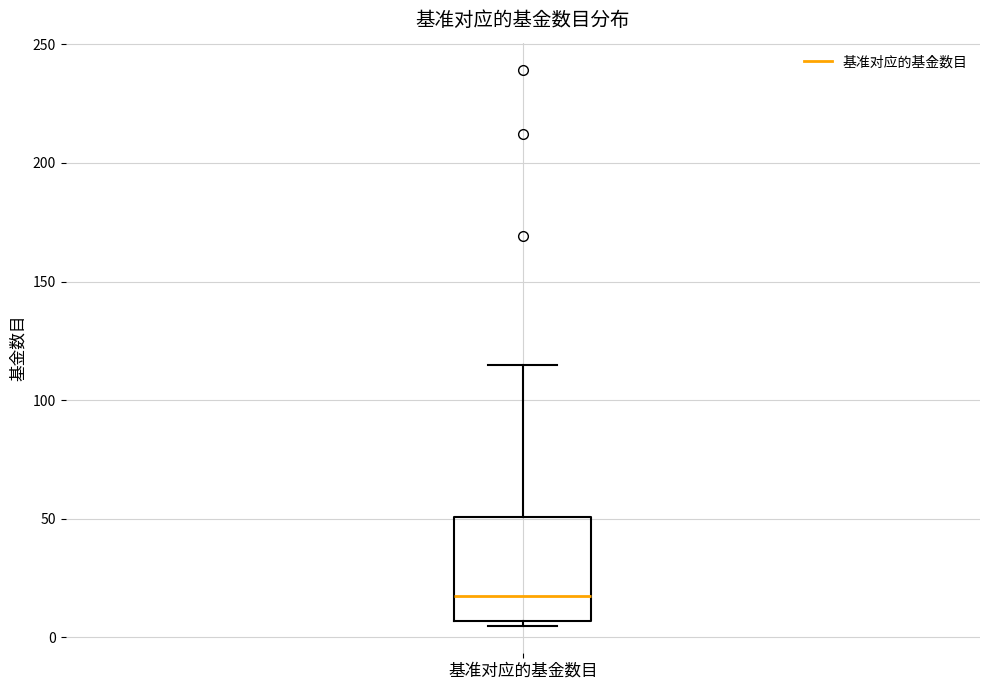

Transcribe this box plot: give where the median line is, the range the box spans, and where the two whiskers end, as read against the y-axis. The values are not printed on the chart, so give them approximately, as read against the axis.

median 20, box 5 to 50, whiskers 5 (just below the box's lower edge) to 115